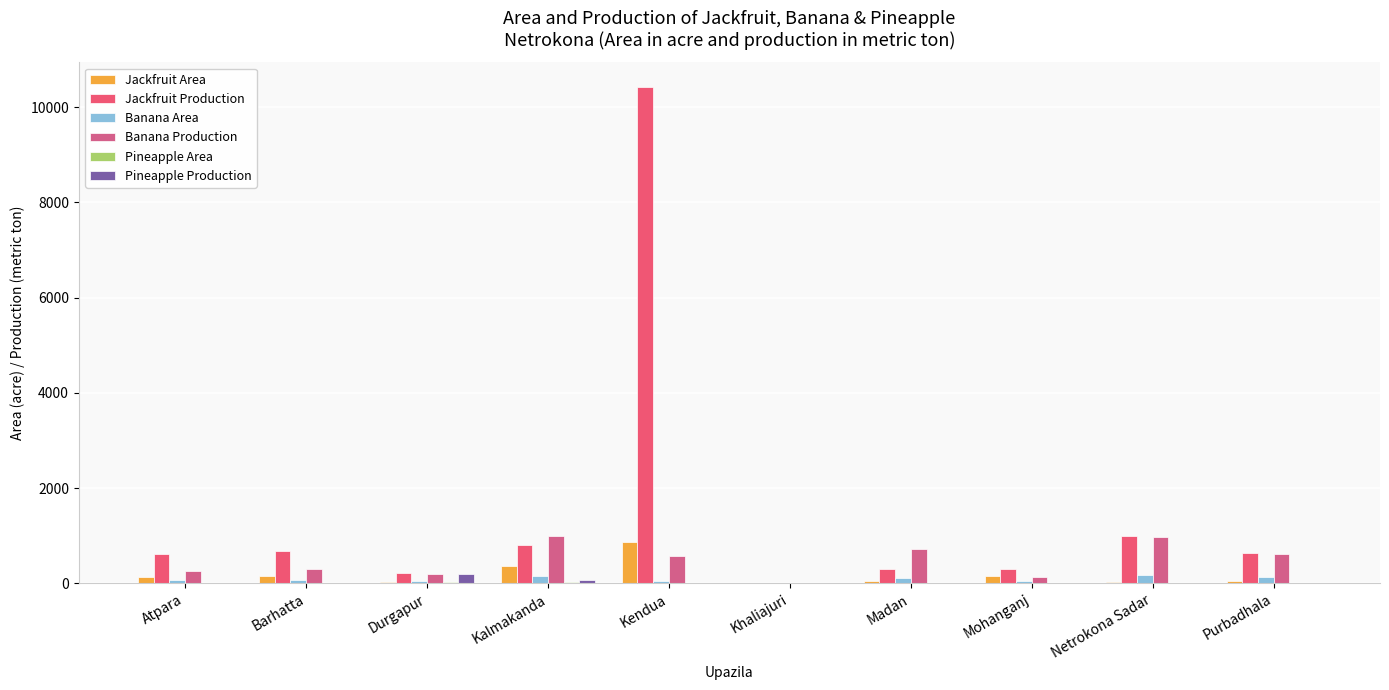

What is the spread (max minus min) of values at Mohanganj?

310